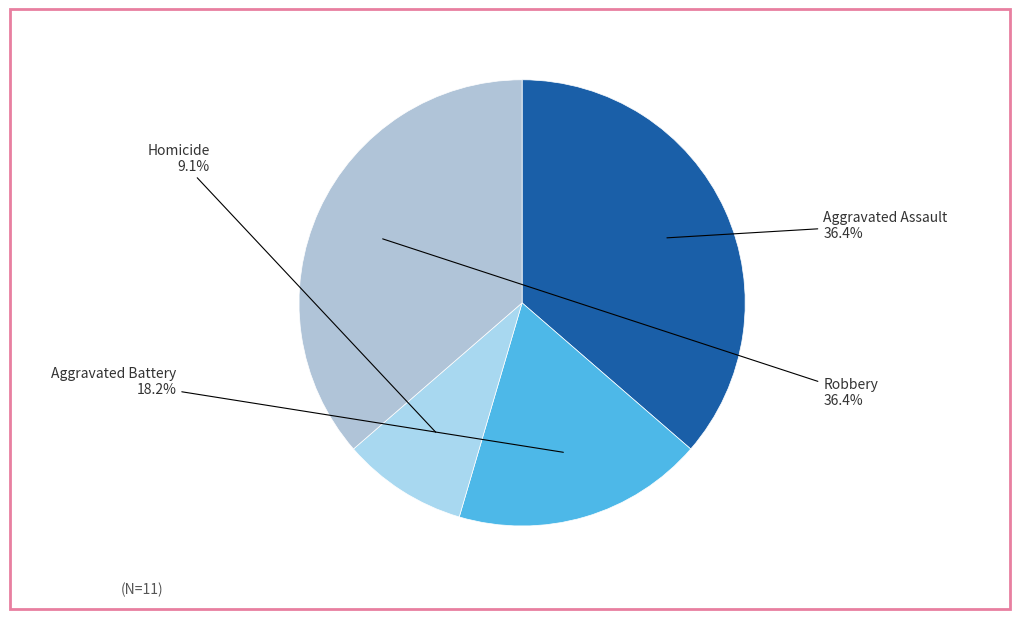

Between Aggravated Battery and Aggravated Assault, which is larger?

Aggravated Assault